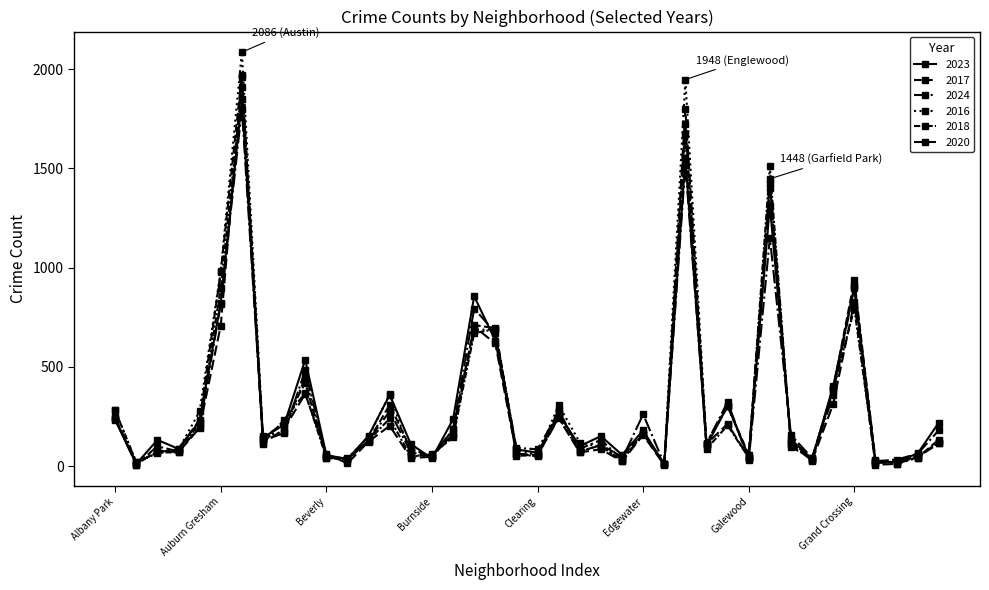

Where is the first local maximum for 2016?

Austin